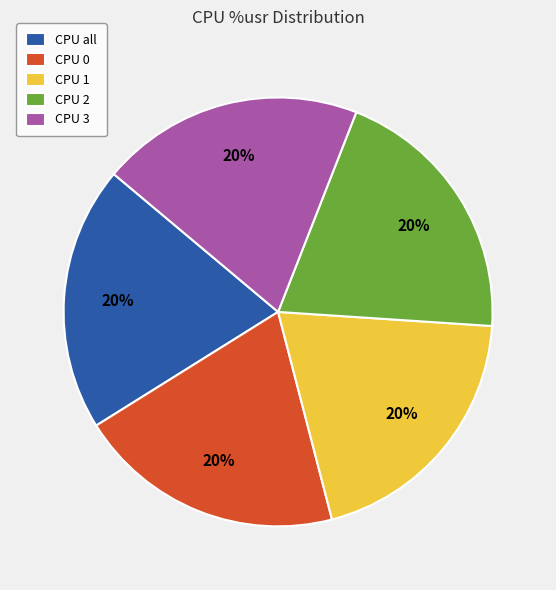

Is there a majority slice in this chart?

No